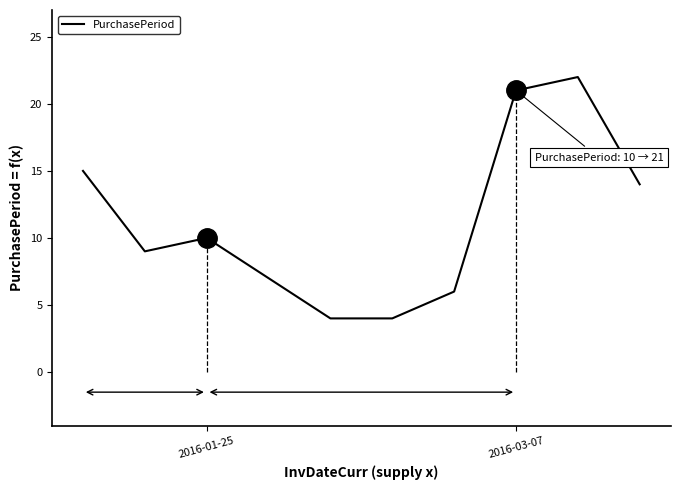

How many values are below 10?

5